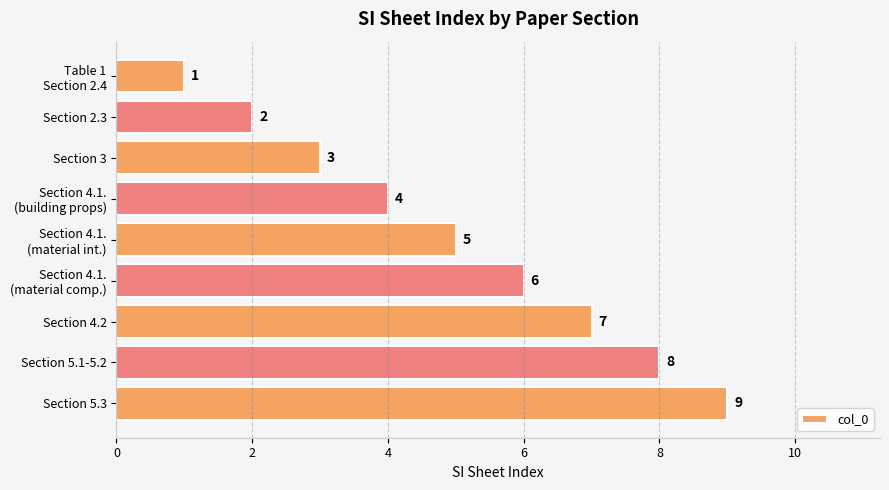

What is the value of the 2nd bar from the top?

2